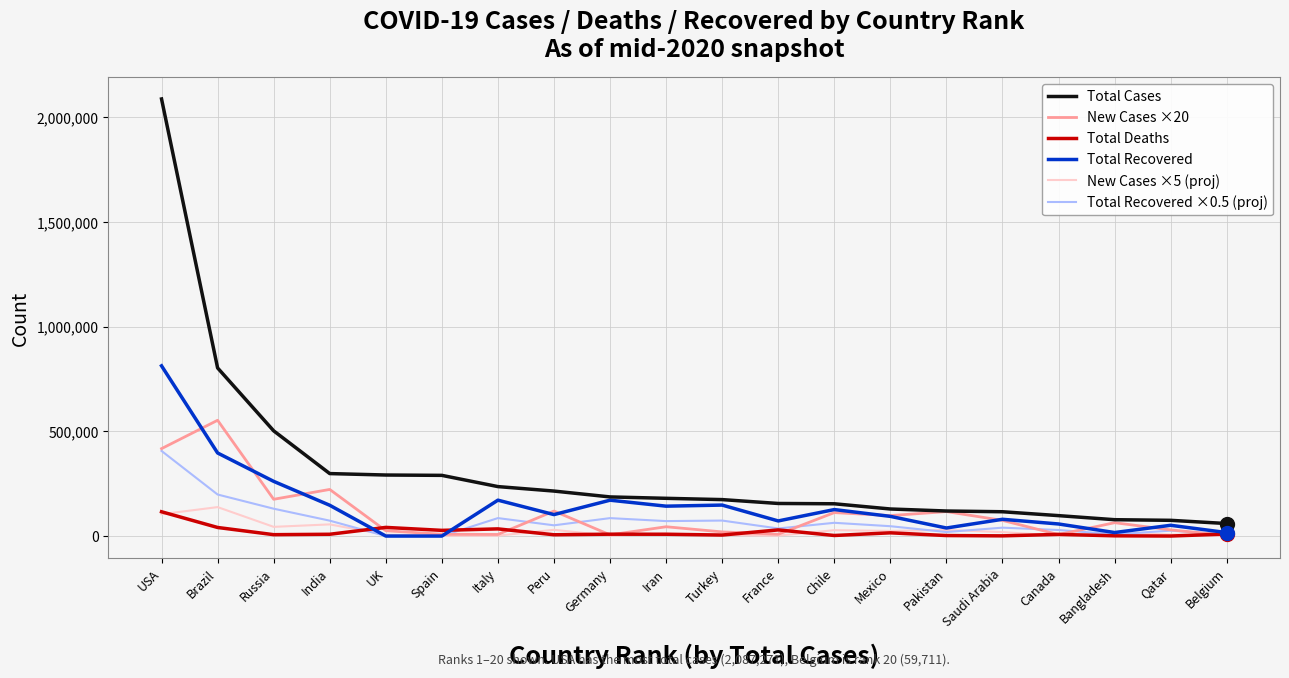

What is the total value across all series at USA?

3944231.0